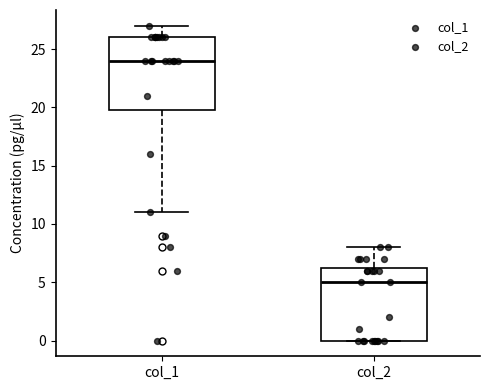

Where does the upper whisker of the box for col_2 end on the y-axis? The values are not printed on the chart, so give them approximately, as read against the axis.

8.0